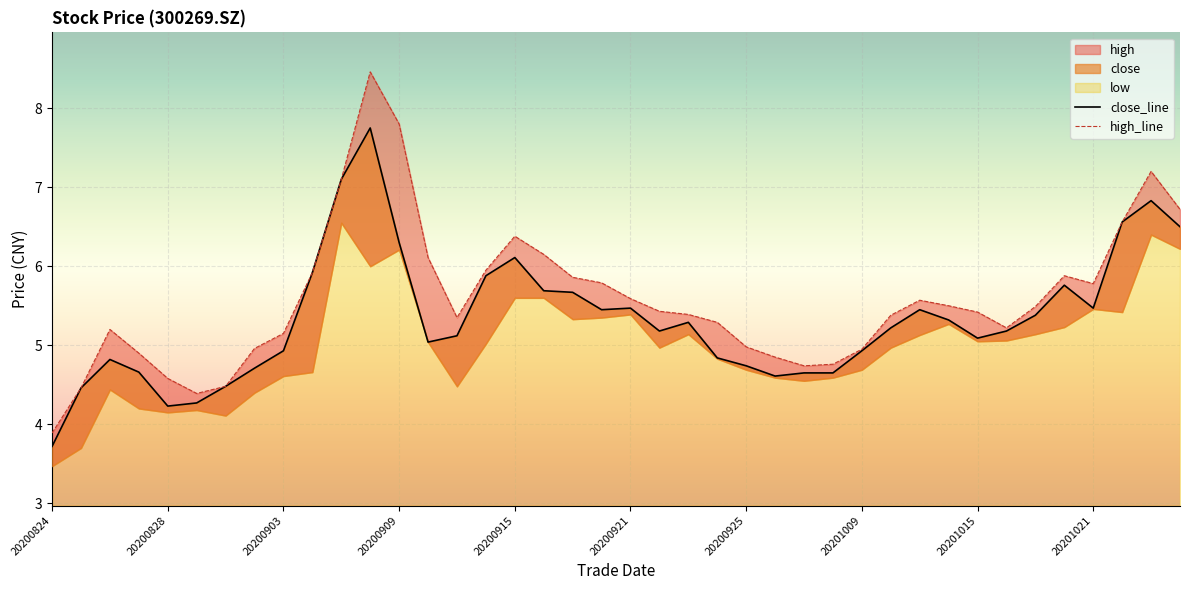

At which category does close reach its first local valley?

20200828